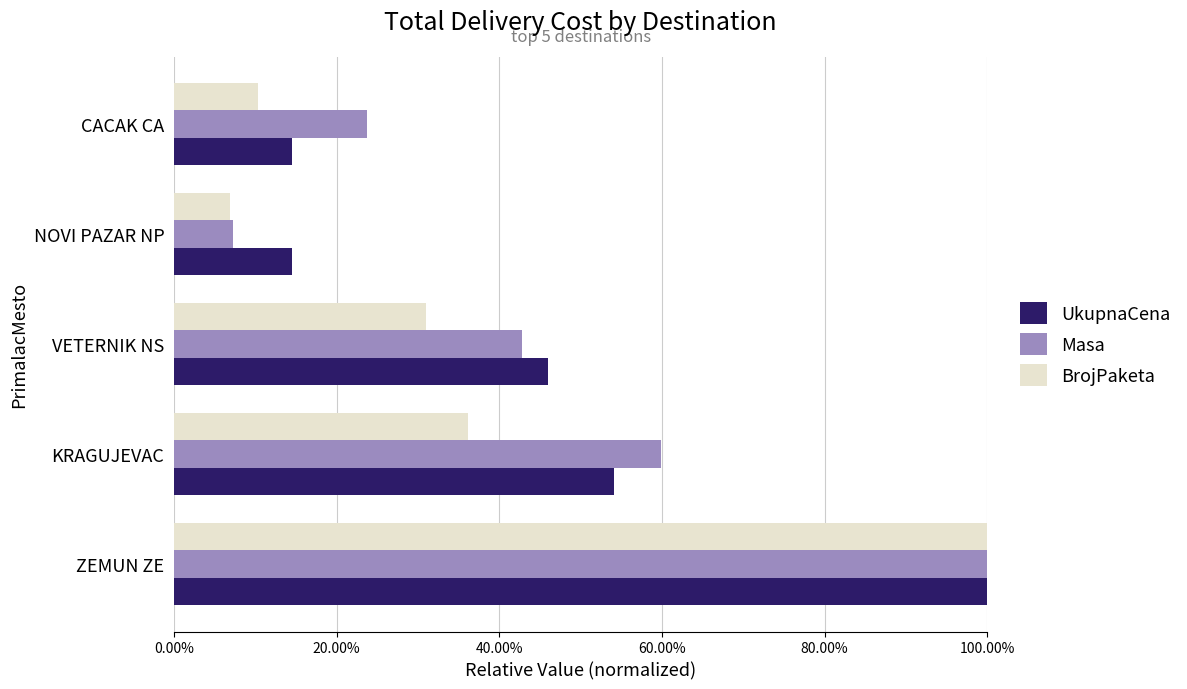

What are all the series names shown in the legend?

UkupnaCena, Masa, BrojPaketa